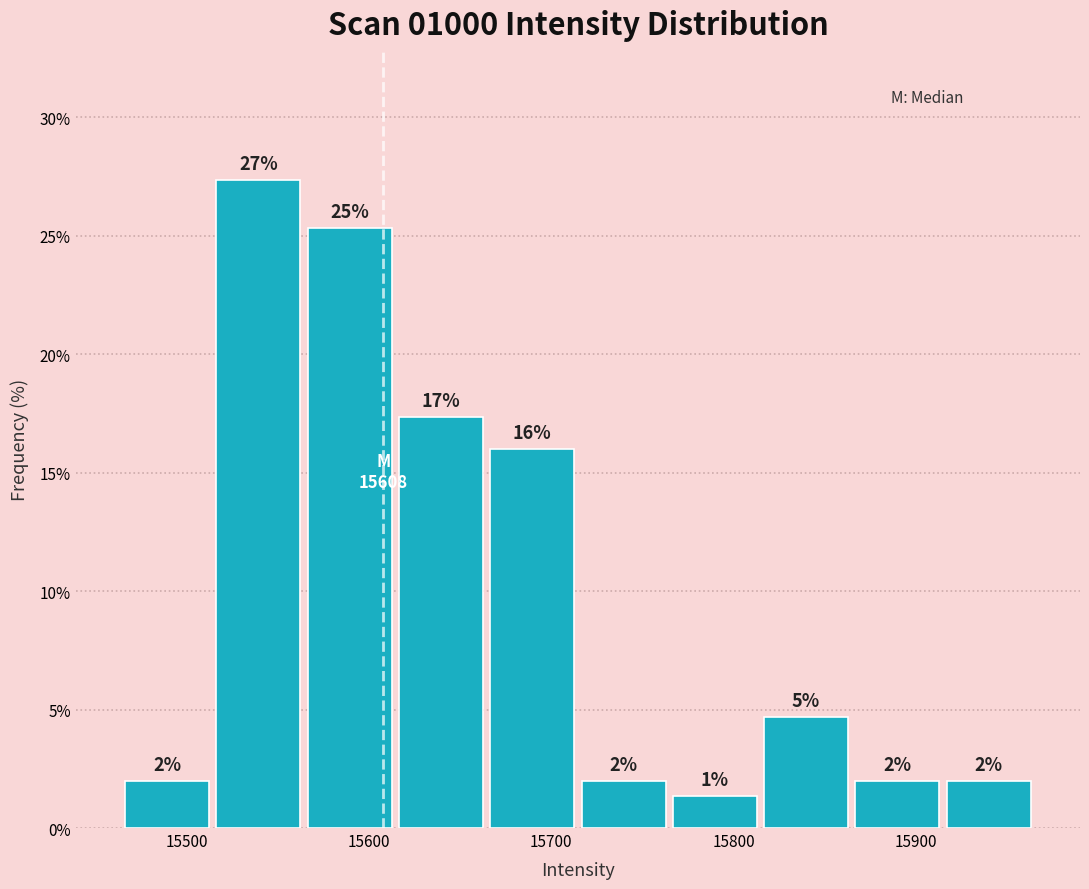

Which range on the x-axis has the tallest bar?

15510 to 15560